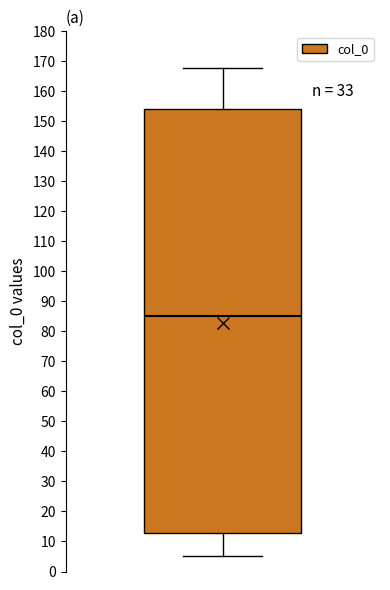

Transcribe this box plot: give where the median line is, the range the box spans, and where the two whiskers end, as read against the y-axis. The values are not printed on the chart, so give them approximately, as read against the axis.

median 85, box 13 to 154, whiskers 5 to 168